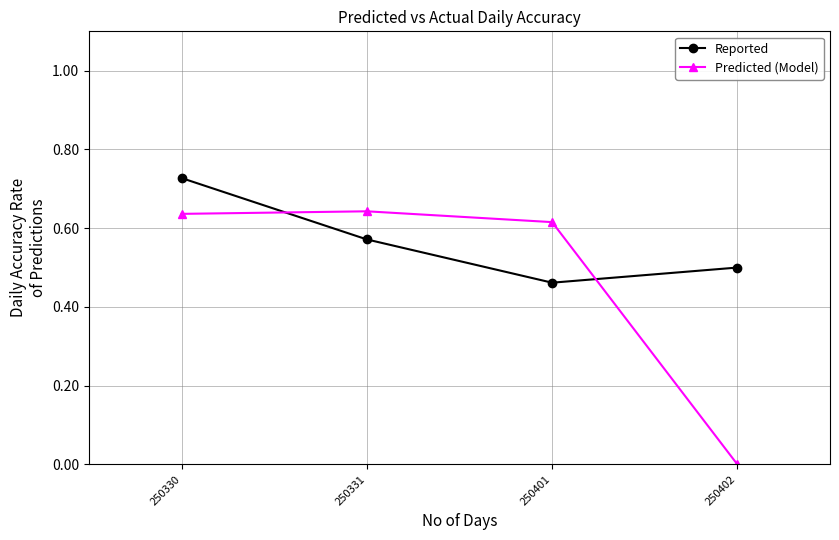

Which series changed the most between 250401 and 250402?

Predicted (Model)